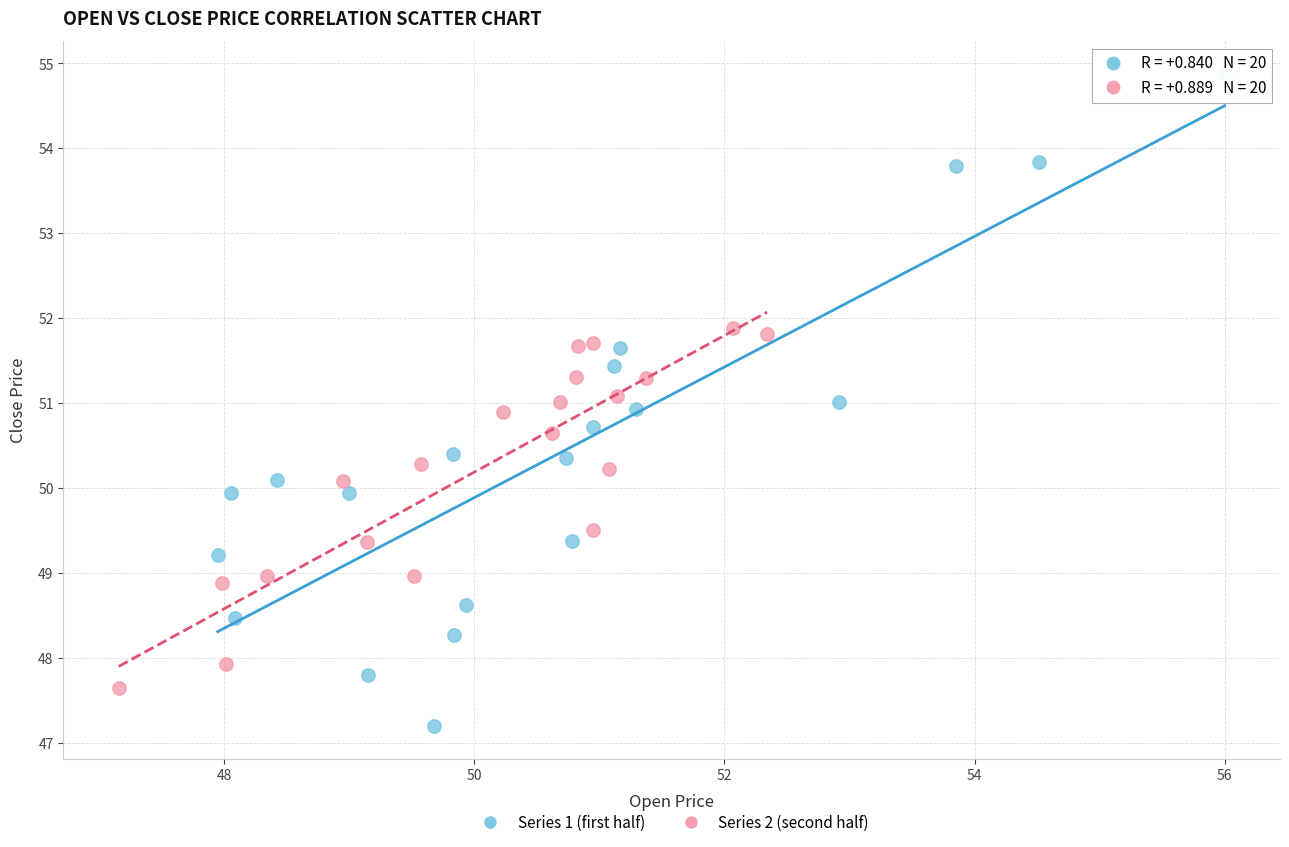

Which series has the largest Y range (max minus min)?

Series 1 (first half)